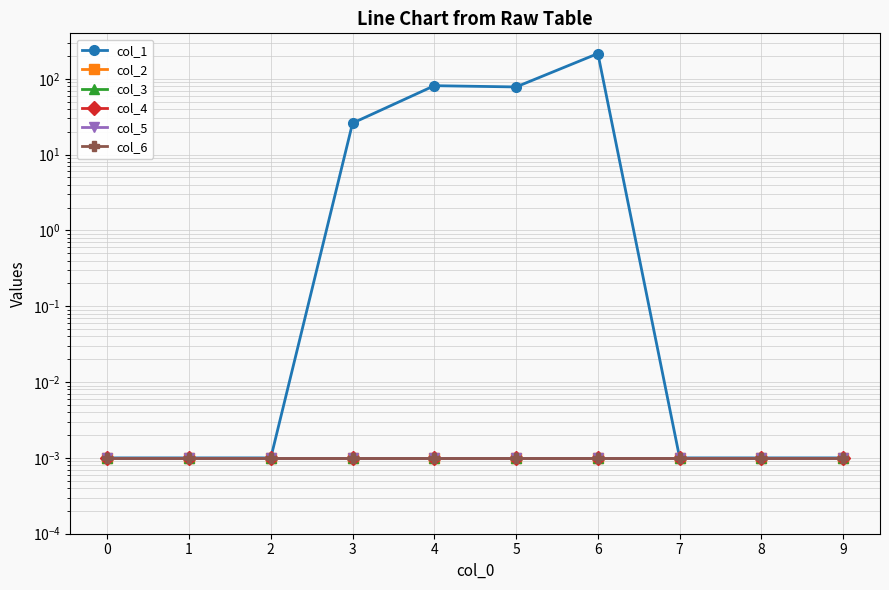

Rank the series by their maximum value, from highest to lowest.

col_1, col_2, col_3, col_4, col_5, col_6